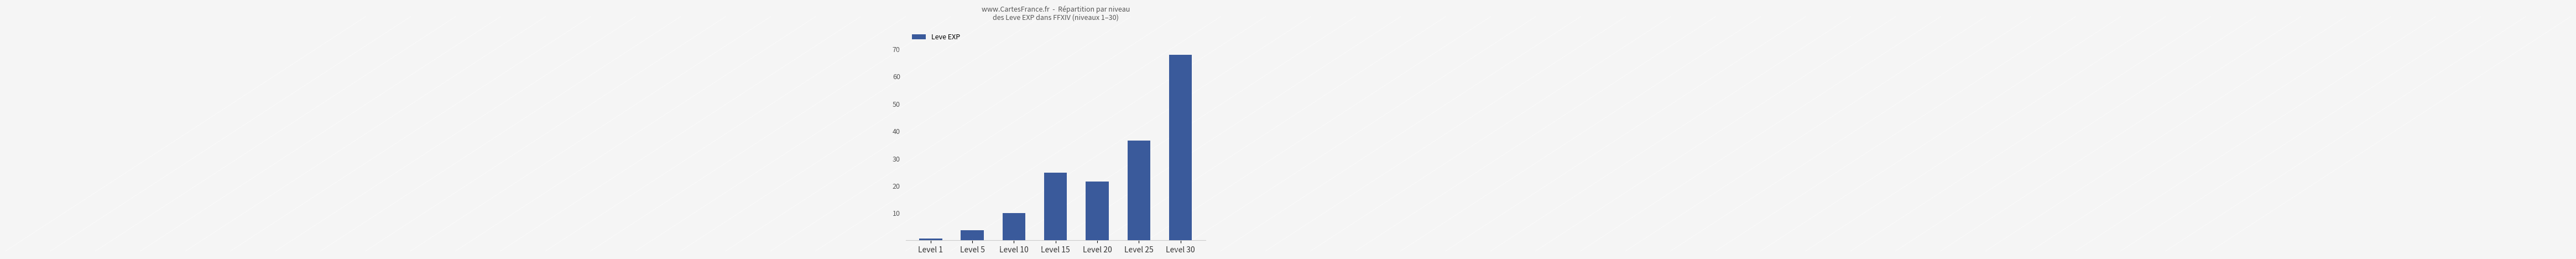

What is the change in value from Level 1 to Level 25?

+35760